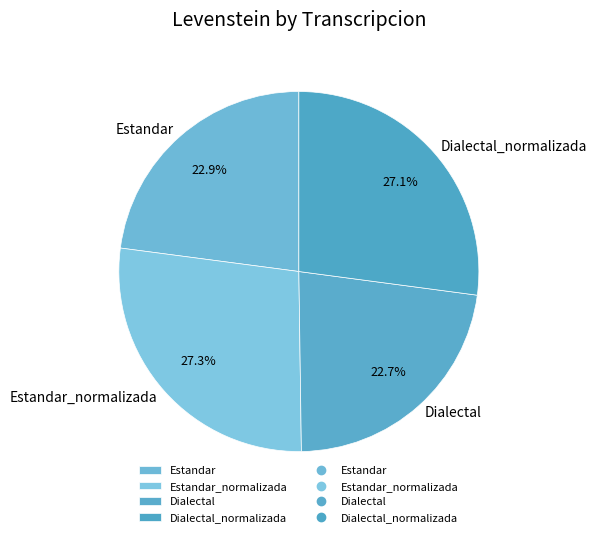

What percentage do Dialectal_normalizada and Estandar together represent?

50.0%